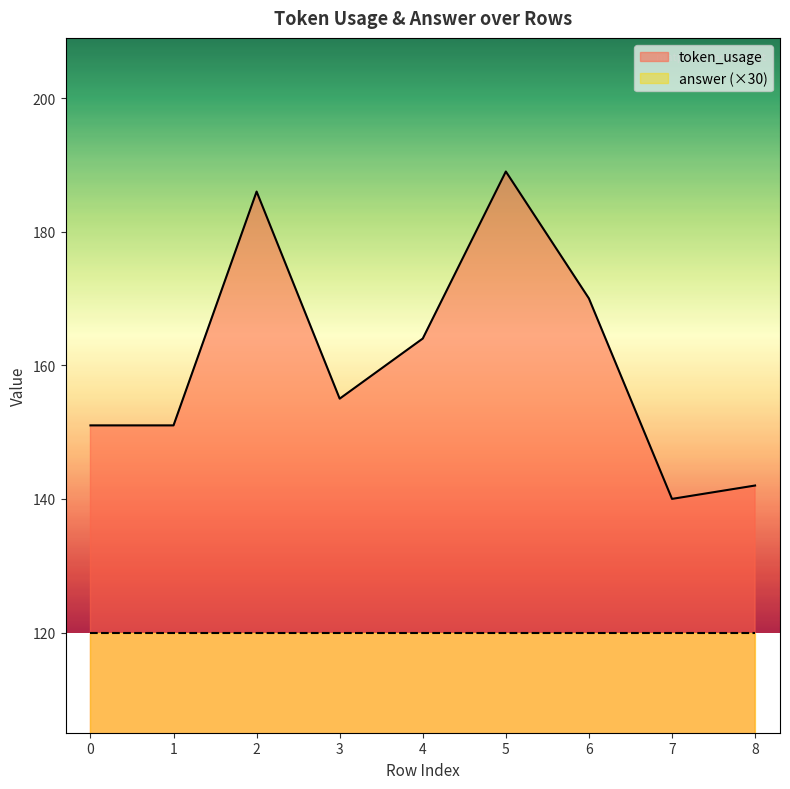

Where does the data first go above 155?

2